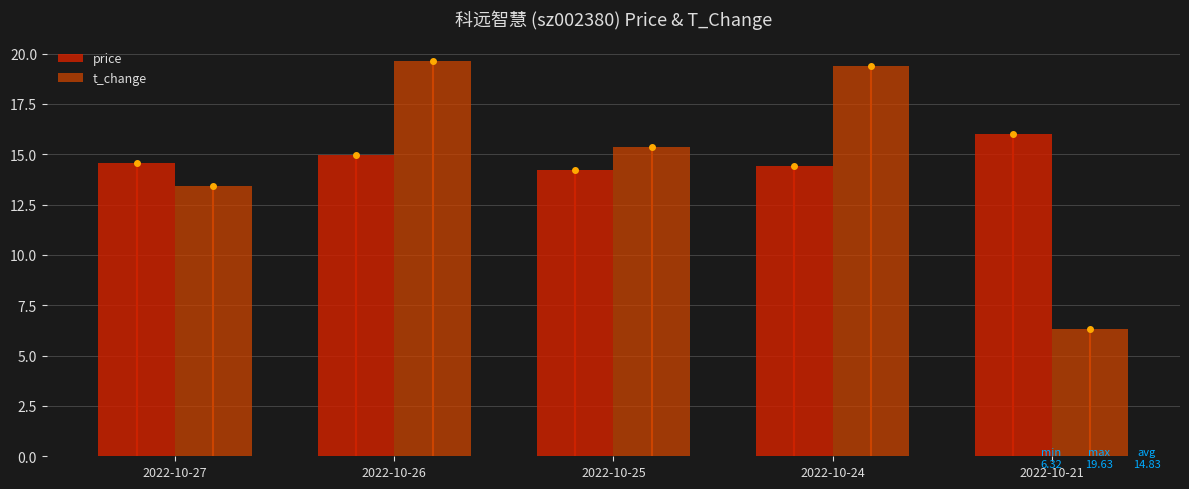

What is the maximum value for t_change?

19.6